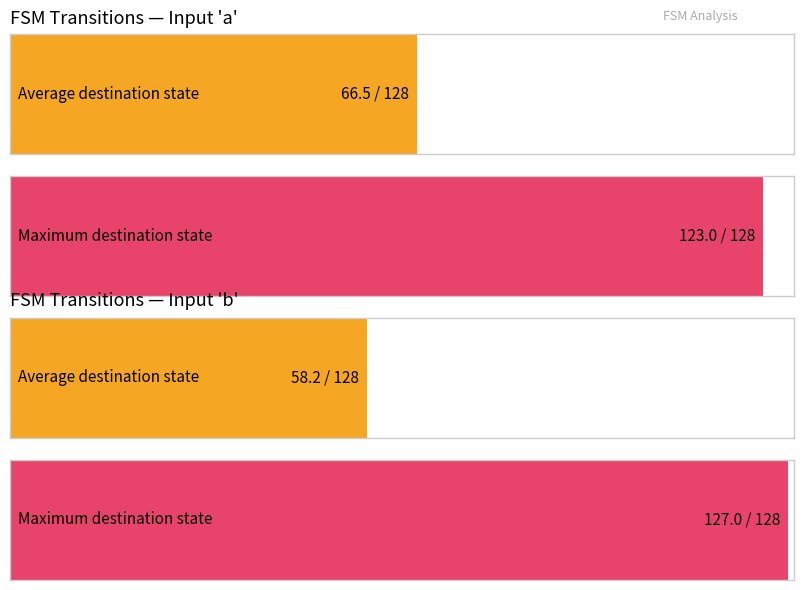

Which series has the largest total across all categories?

destination_a